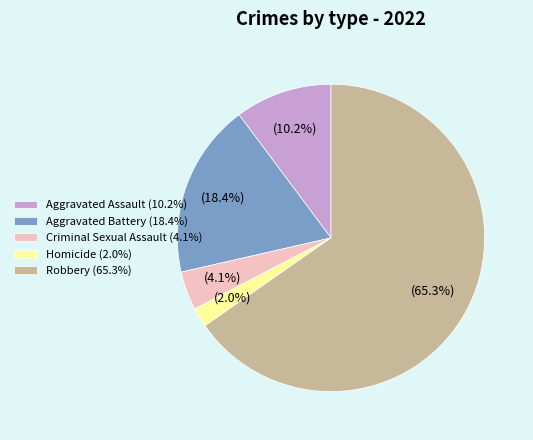

How many segments does this pie chart have?

5